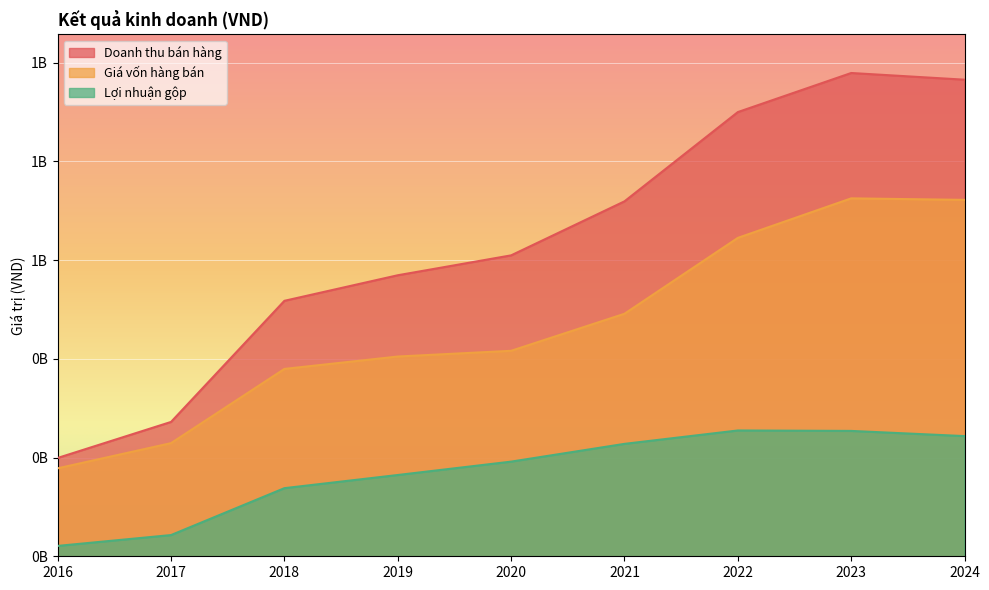

Is the value of Giá vốn hàng bán at 2021 greater than the value of Lợi nhuận gộp at 2024?

Yes